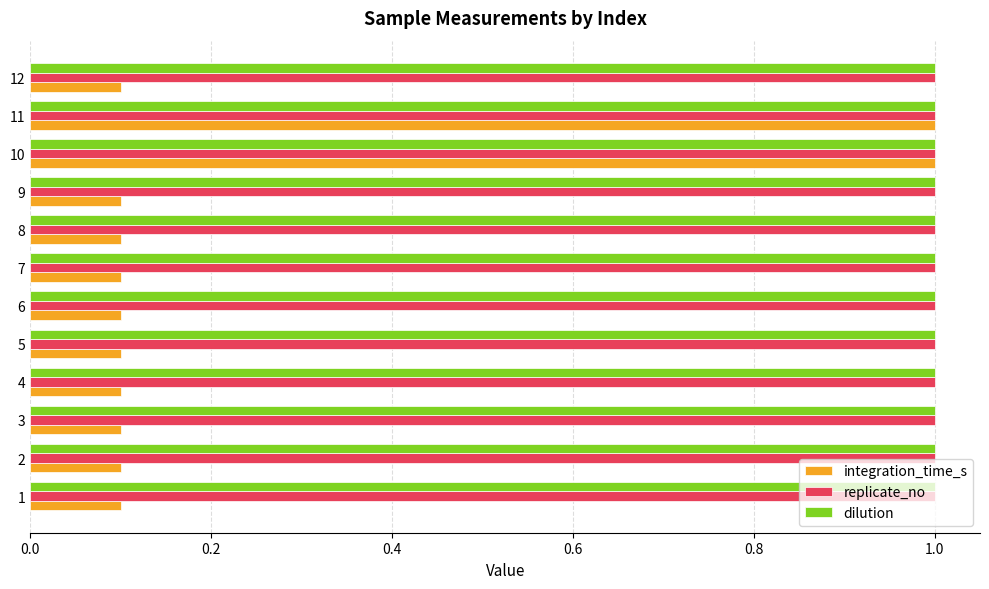

What is the minimum value for integration_time_s?

0.1